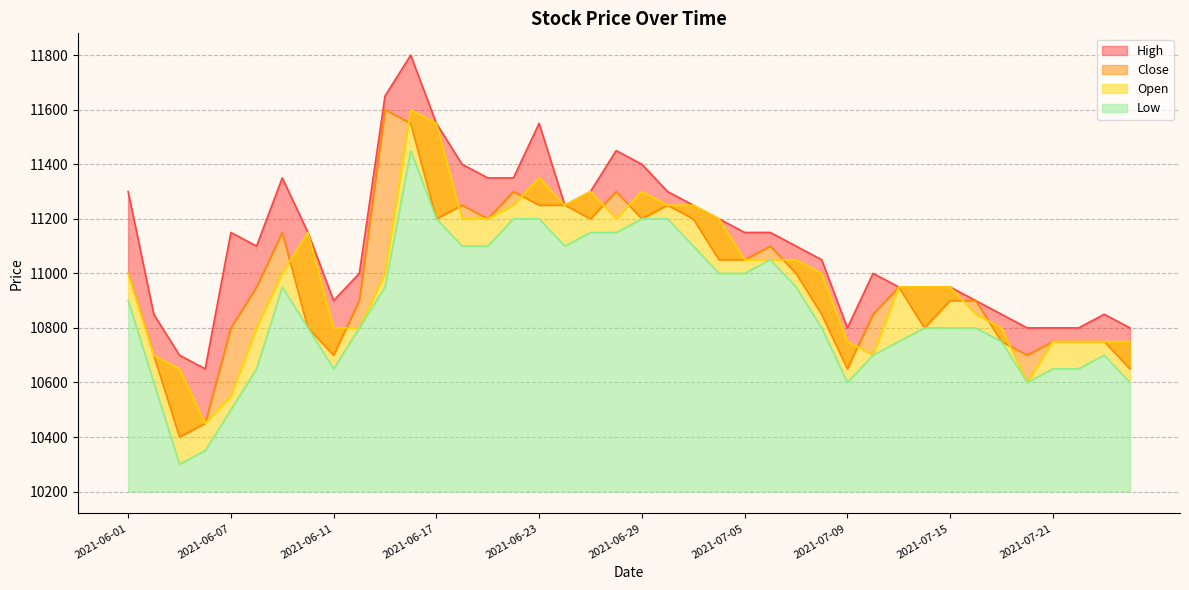

Reading left to right, what are all the values shown in this chart?

High: 2021-06-01=11300	2021-06-02=10850	2021-06-03=10700	2021-06-04=10650	2021-06-07=11150	2021-06-08=11100	2021-06-09=11350	2021-06-10=11150	2021-06-11=10900	2021-06-14=11000	2021-06-15=11650	2021-06-16=11800	2021-06-17=11550	2021-06-18=11400	2021-06-21=11350	2021-06-22=11350	2021-06-23=11550	2021-06-24=11250	2021-06-25=11300	2021-06-28=11450	2021-06-29=11400	2021-06-30=11300	2021-07-01=11250	2021-07-02=11200	2021-07-05=11150	2021-07-06=11150	2021-07-07=11100	2021-07-08=11050	2021-07-09=10800	2021-07-12=11000	2021-07-13=10950	2021-07-14=10950	2021-07-15=10950	2021-07-16=10900	2021-07-19=10850	2021-07-20=10800	2021-07-21=10800	2021-07-22=10800	2021-07-23=10850	2021-07-26=10800
Low: 2021-06-01=10900	2021-06-02=10600	2021-06-03=10300	2021-06-04=10350	2021-06-07=10500	2021-06-08=10650	2021-06-09=10950	2021-06-10=10800	2021-06-11=10650	2021-06-14=10800	2021-06-15=10950	2021-06-16=11450	2021-06-17=11200	2021-06-18=11100	2021-06-21=11100	2021-06-22=11200	2021-06-23=11200	2021-06-24=11100	2021-06-25=11150	2021-06-28=11150	2021-06-29=11200	2021-06-30=11200	2021-07-01=11100	2021-07-02=11000	2021-07-05=11000	2021-07-06=11050	2021-07-07=10950	2021-07-08=10800	2021-07-09=10600	2021-07-12=10700	2021-07-13=10750	2021-07-14=10800	2021-07-15=10800	2021-07-16=10800	2021-07-19=10750	2021-07-20=10600	2021-07-21=10650	2021-07-22=10650	2021-07-23=10700	2021-07-26=10600
Open: 2021-06-01=11000	2021-06-02=10700	2021-06-03=10650	2021-06-04=10450	2021-06-07=10550	2021-06-08=10800	2021-06-09=11000	2021-06-10=11150	2021-06-11=10800	2021-06-14=10800	2021-06-15=11000	2021-06-16=11600	2021-06-17=11550	2021-06-18=11200	2021-06-21=11200	2021-06-22=11250	2021-06-23=11350	2021-06-24=11250	2021-06-25=11300	2021-06-28=11200	2021-06-29=11300	2021-06-30=11250	2021-07-01=11250	2021-07-02=11200	2021-07-05=11050	2021-07-06=11050	2021-07-07=11050	2021-07-08=11000	2021-07-09=10750	2021-07-12=10700	2021-07-13=10950	2021-07-14=10950	2021-07-15=10950	2021-07-16=10850	2021-07-19=10800	2021-07-20=10600	2021-07-21=10750	2021-07-22=10750	2021-07-23=10750	2021-07-26=10750
Close: 2021-06-01=11000	2021-06-02=10700	2021-06-03=10400	2021-06-04=10450	2021-06-07=10800	2021-06-08=10950	2021-06-09=11150	2021-06-10=10800	2021-06-11=10700	2021-06-14=10900	2021-06-15=11600	2021-06-16=11550	2021-06-17=11200	2021-06-18=11250	2021-06-21=11200	2021-06-22=11300	2021-06-23=11250	2021-06-24=11250	2021-06-25=11200	2021-06-28=11300	2021-06-29=11200	2021-06-30=11250	2021-07-01=11200	2021-07-02=11050	2021-07-05=11050	2021-07-06=11100	2021-07-07=11000	2021-07-08=10850	2021-07-09=10650	2021-07-12=10850	2021-07-13=10950	2021-07-14=10800	2021-07-15=10900	2021-07-16=10900	2021-07-19=10750	2021-07-20=10700	2021-07-21=10750	2021-07-22=10750	2021-07-23=10750	2021-07-26=10650